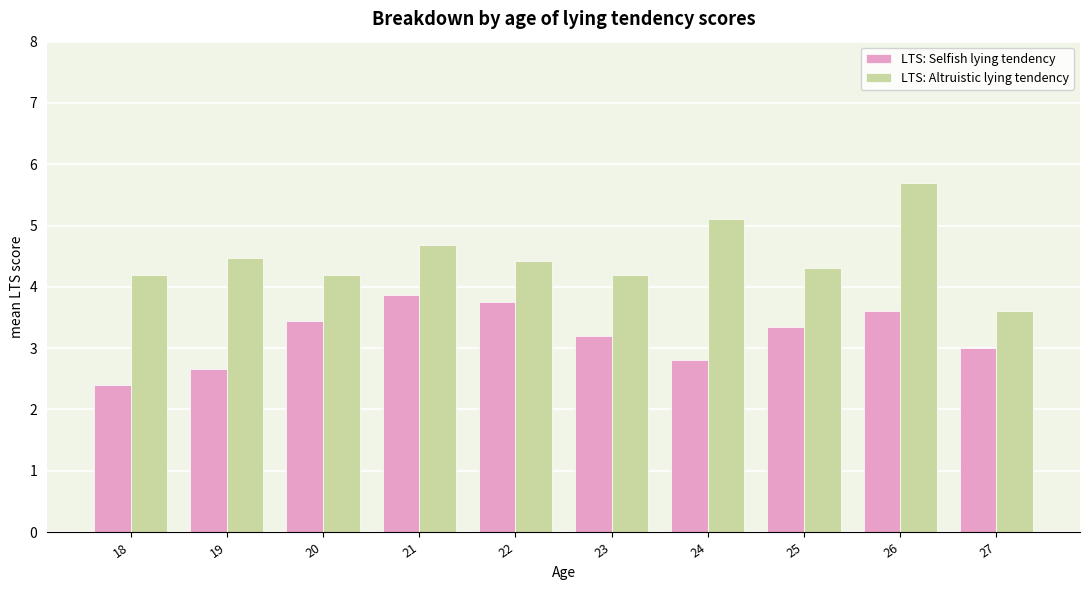

Are the bars grouped side by side (vs. stacked)?

Yes